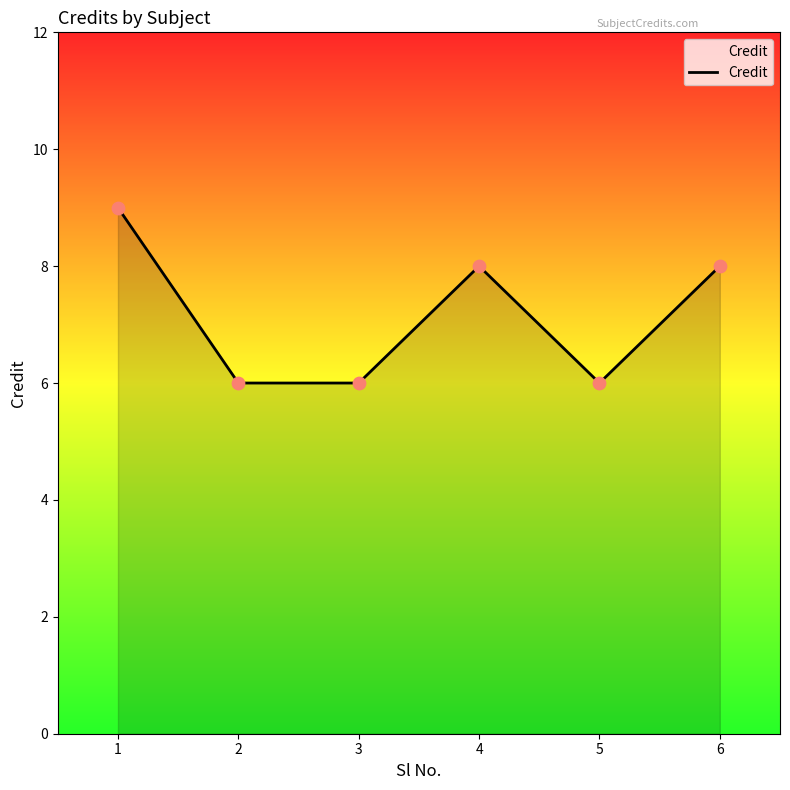

Approximately how many times larger is the value at 4 compared to 2?

1.3